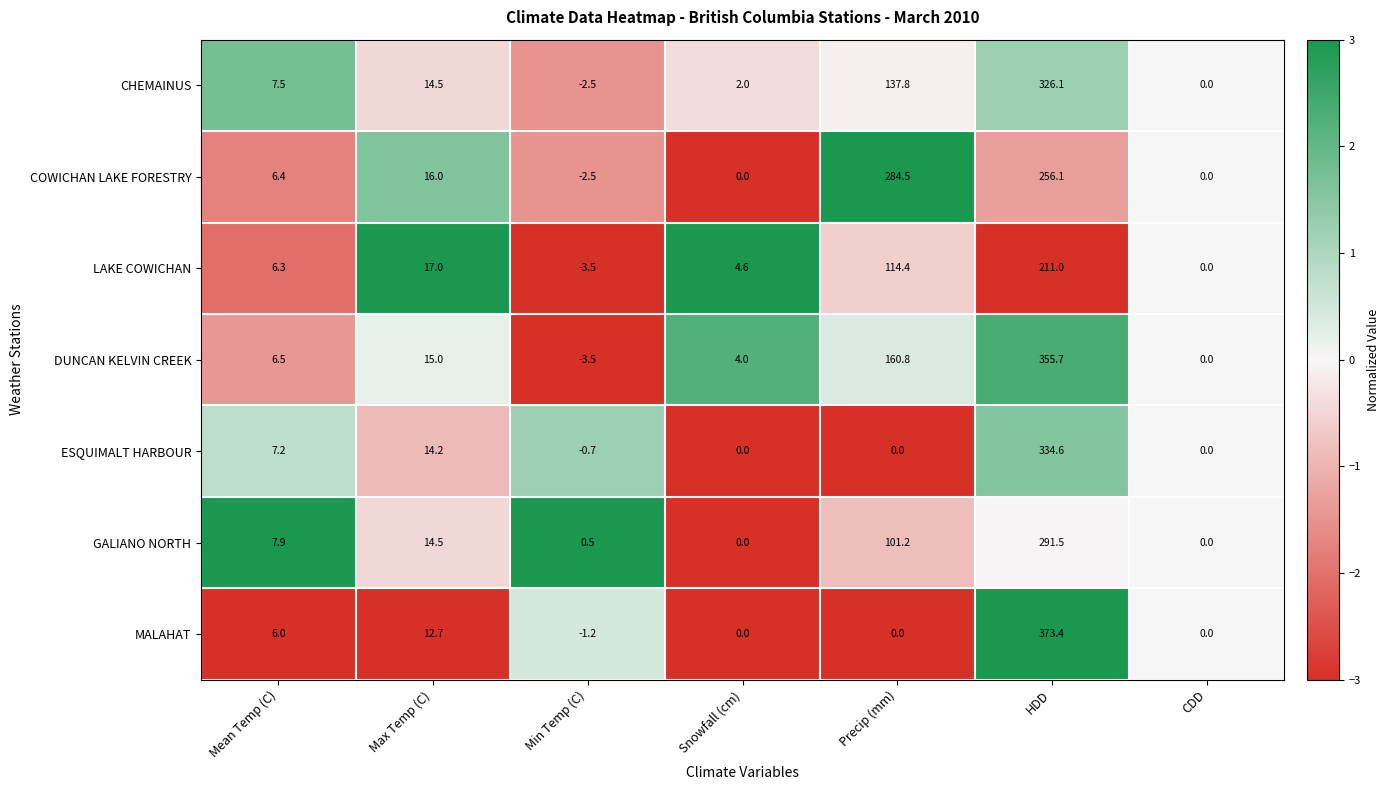

How many distinct data groups are displayed?

7